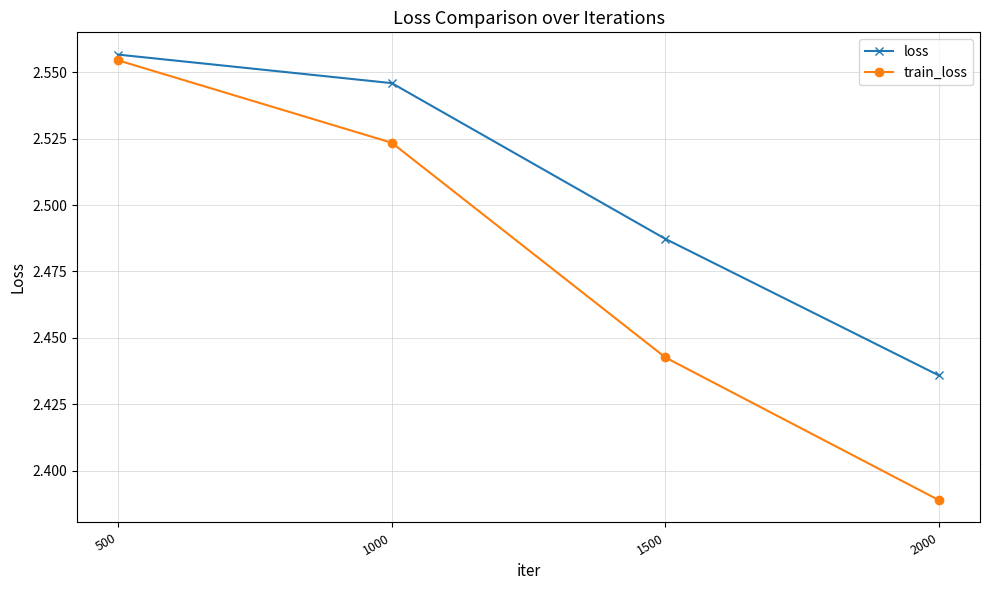

At which category is the sum across all series the highest?

500